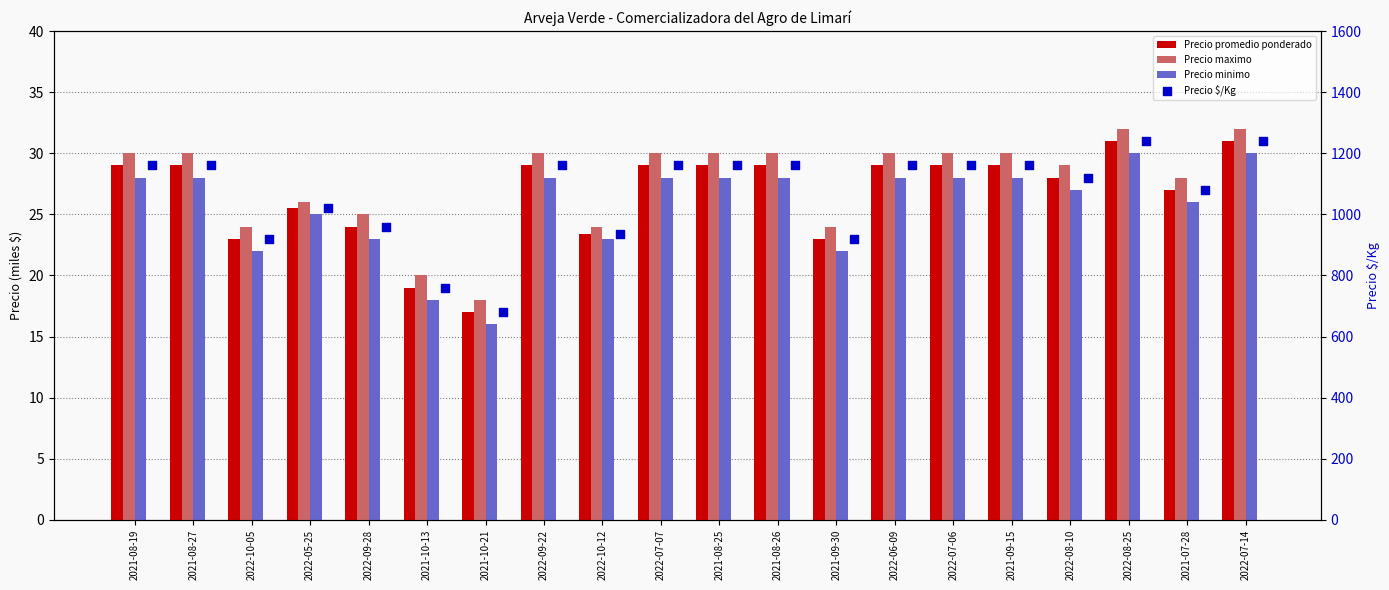

At which category is the sum across all series the highest?

2022-08-25